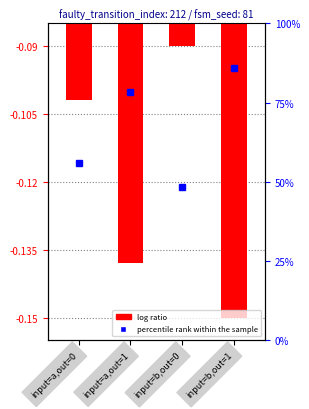

What is the difference between the maximum and minimum values?

0.1